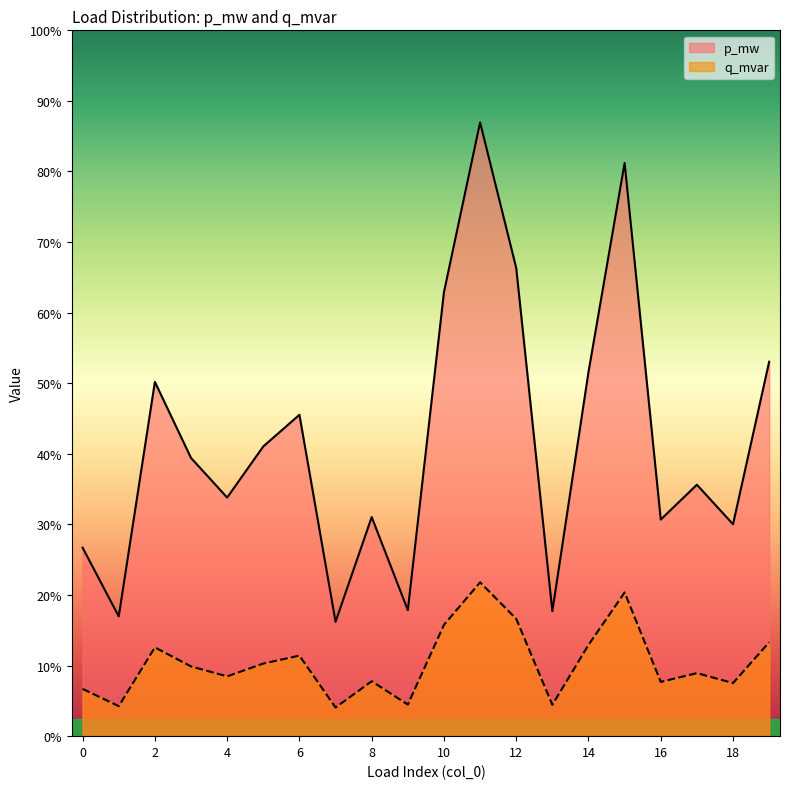

True or false: p_mw and q_mvar cross at least once.

False